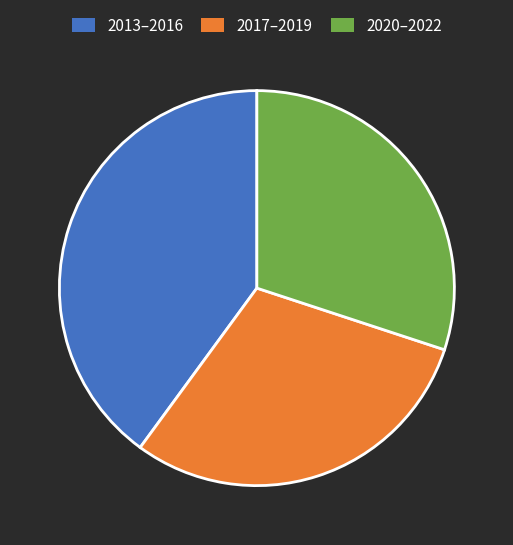

Count the number of slices in the pie.

3